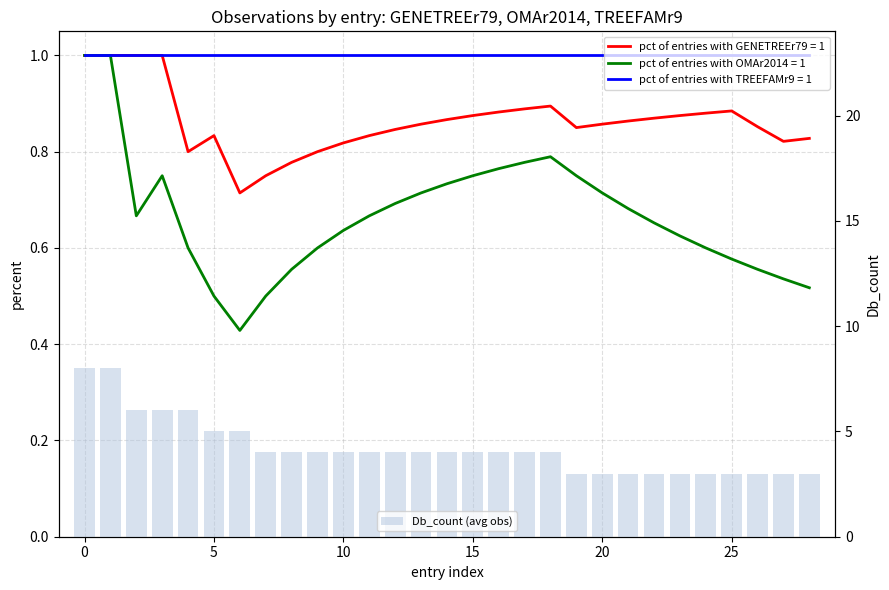

Count the values in the range 3 to 4.

22